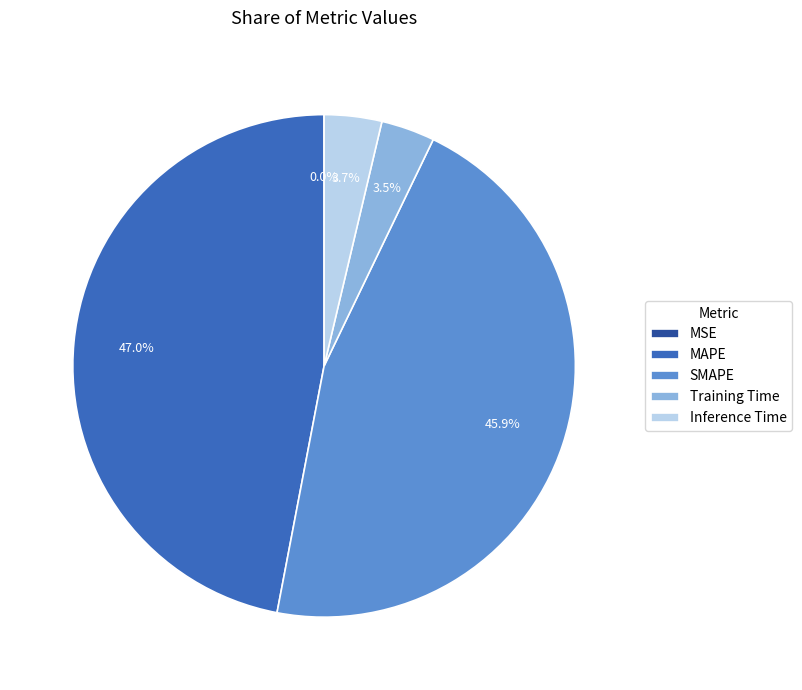

What is the total percentage of MAPE and Training Time?

50.4%